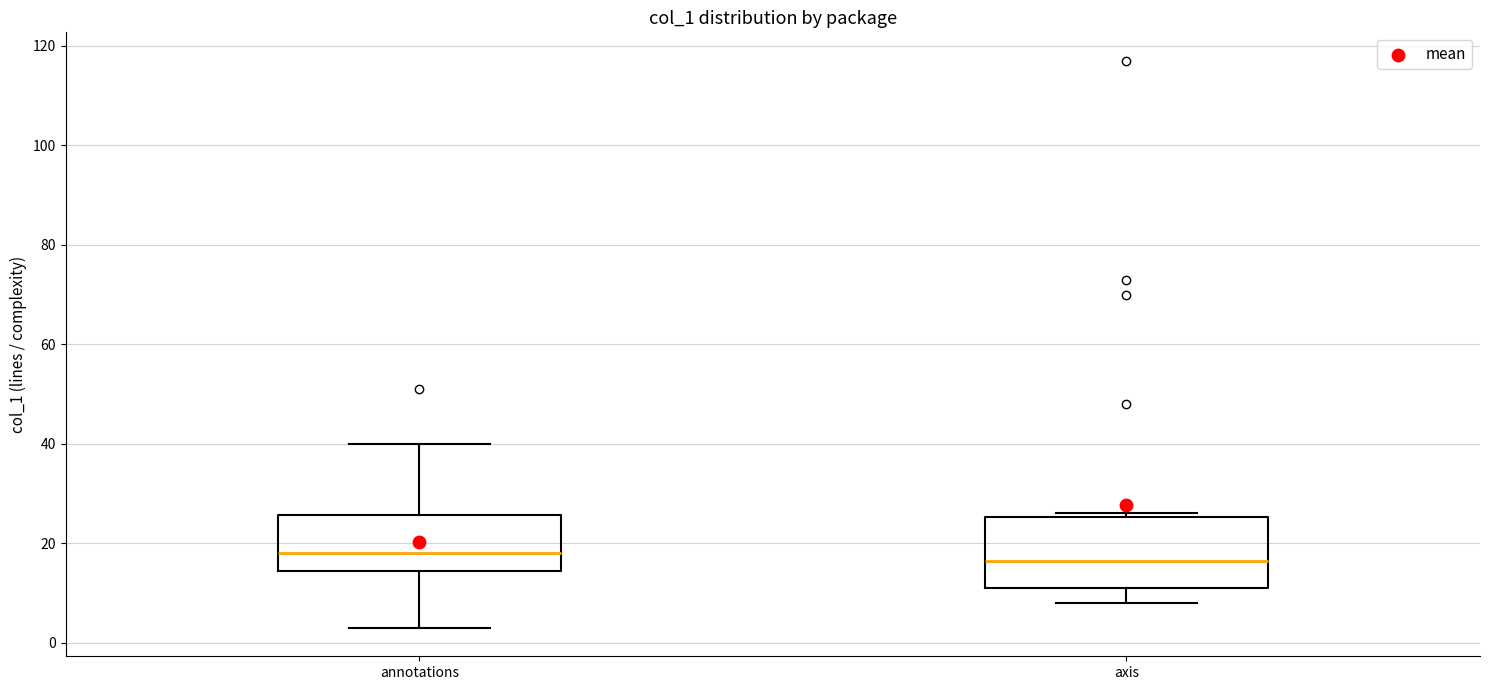

Where does the upper whisker of the box for annotations end on the y-axis? The values are not printed on the chart, so give them approximately, as read against the axis.

40